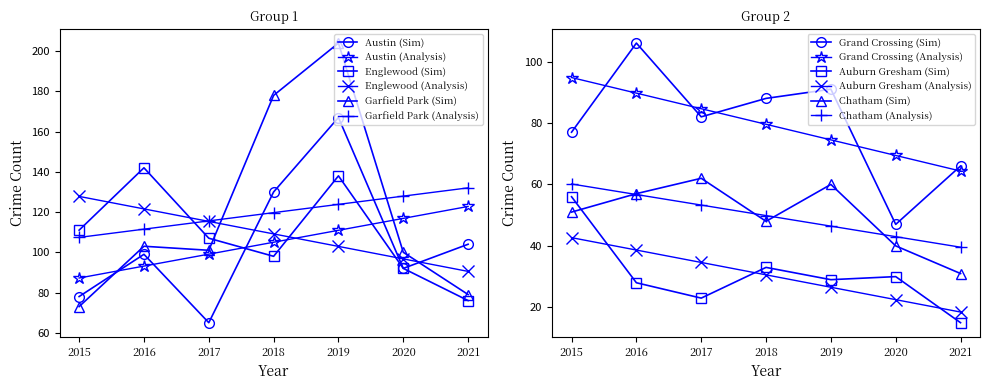

How many interior local valleys does the Auburn Gresham series have?

2